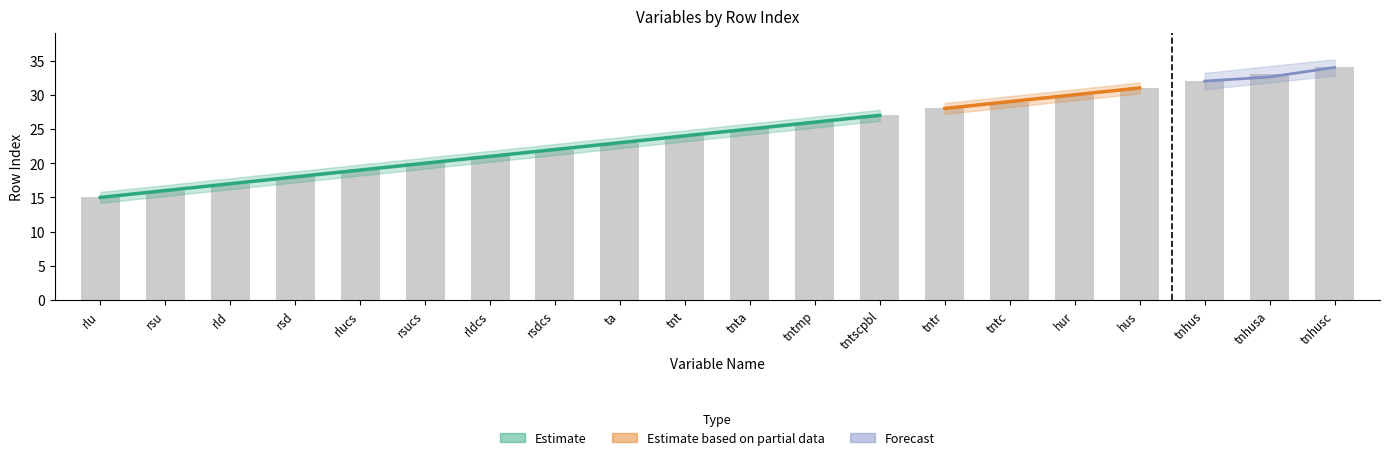

What is the sum of all values?

490